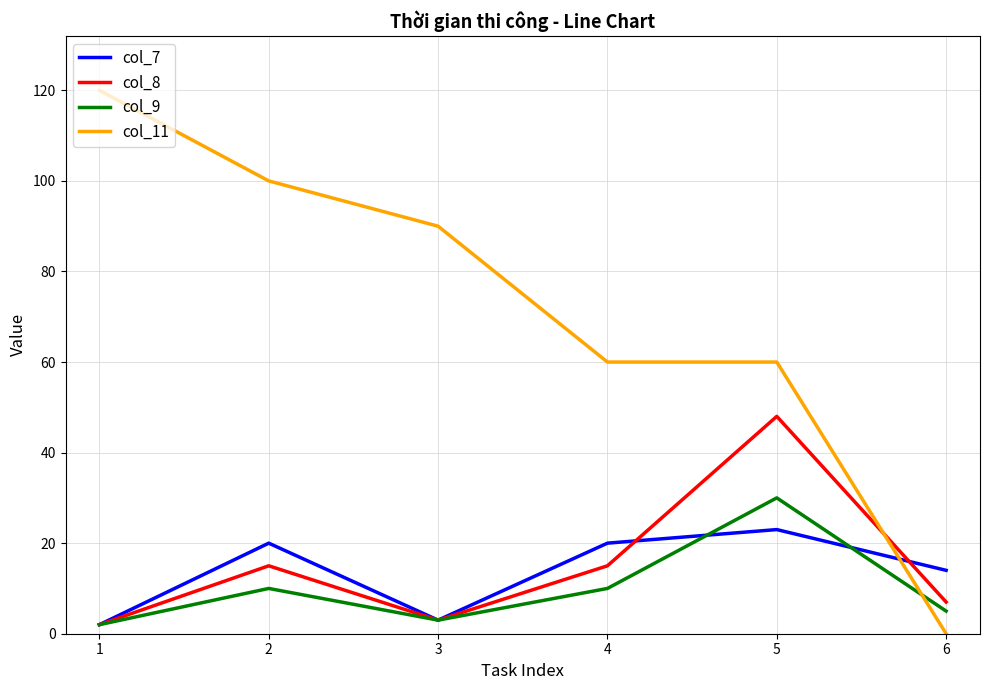

How many categories are shown in the chart?

6